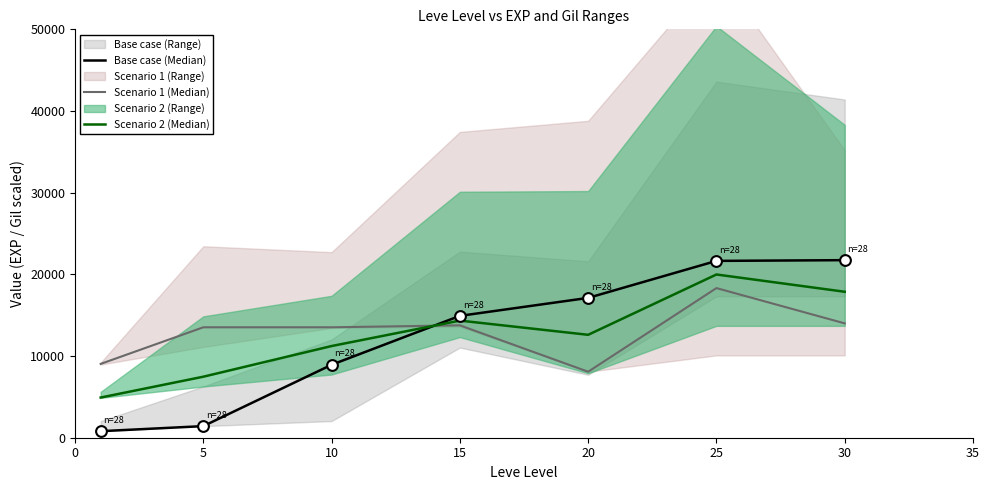

At which category is the sum across all series the highest?

25